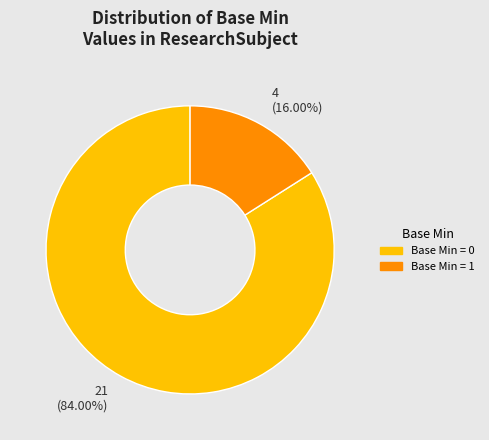

To the nearest percent, what is the difference between the largest and smallest slice percentages?

68%